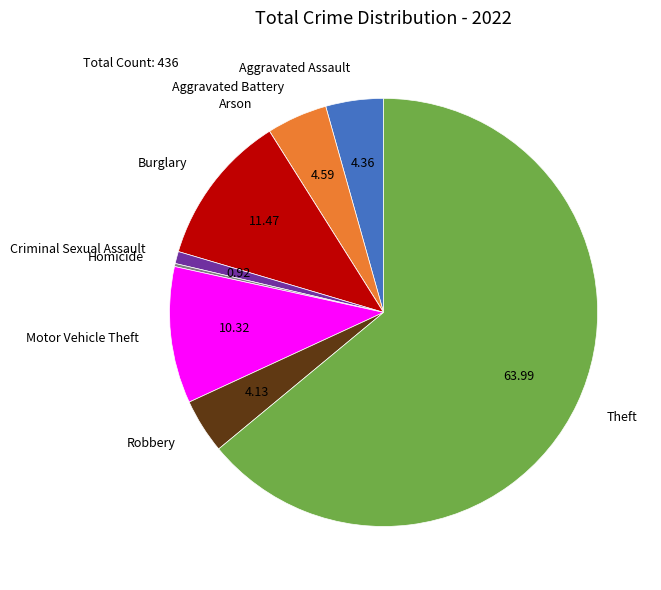

Approximately how many times larger is the value at Aggravated Assault compared to Burglary?

0.4